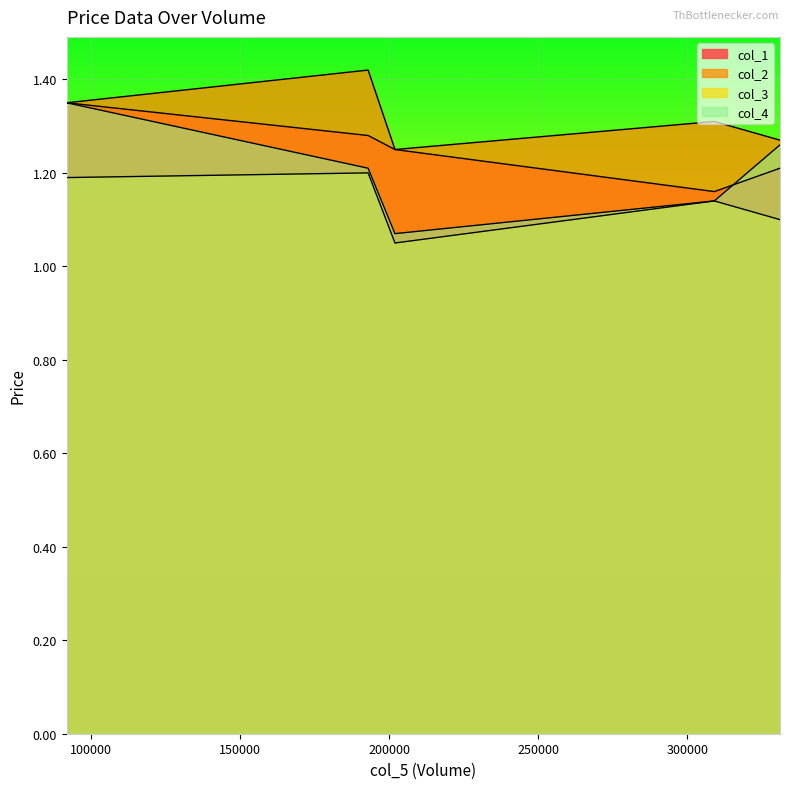

Reading right to left, transcribe all the data shown in this chart.

col_1: 1.2	1.3	1.2	1.2	1.4
col_2: 1.3	1.4	1.3	1.2	1.4
col_3: 1.1	1.2	1.1	1.1	1.2
col_4: 1.3	1.2	1.1	1.1	1.4